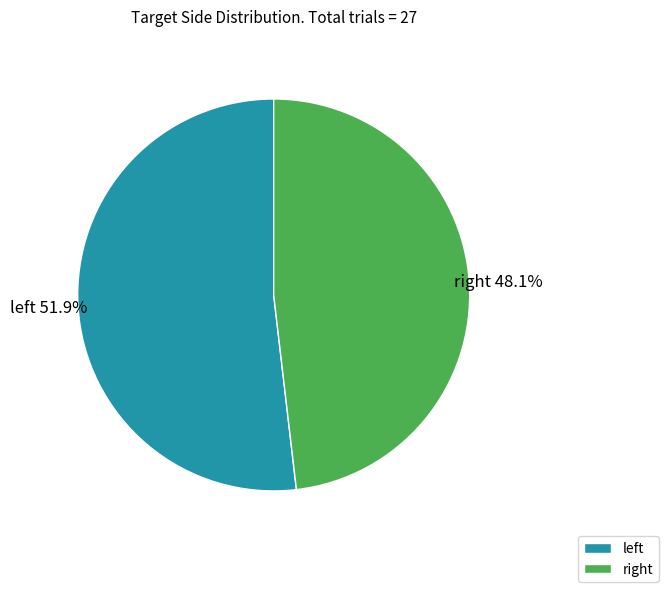

Which category accounts for the majority?

left